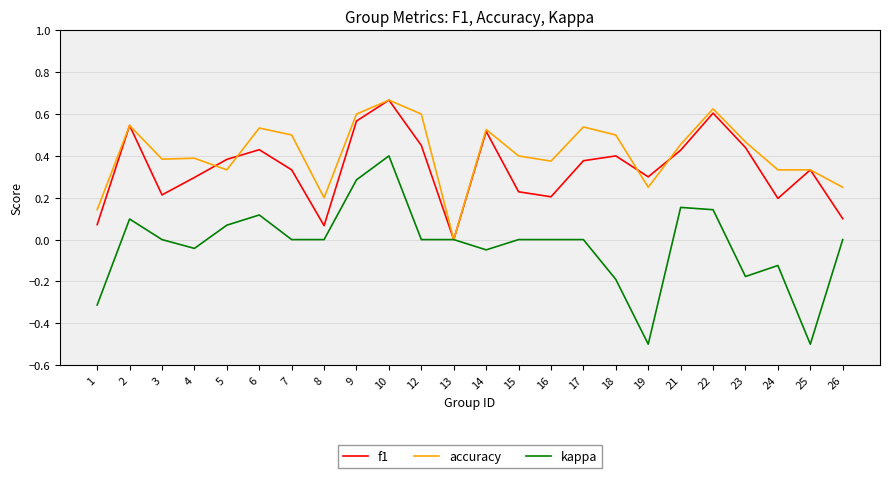

Which category has the lowest value in the f1 series?

13